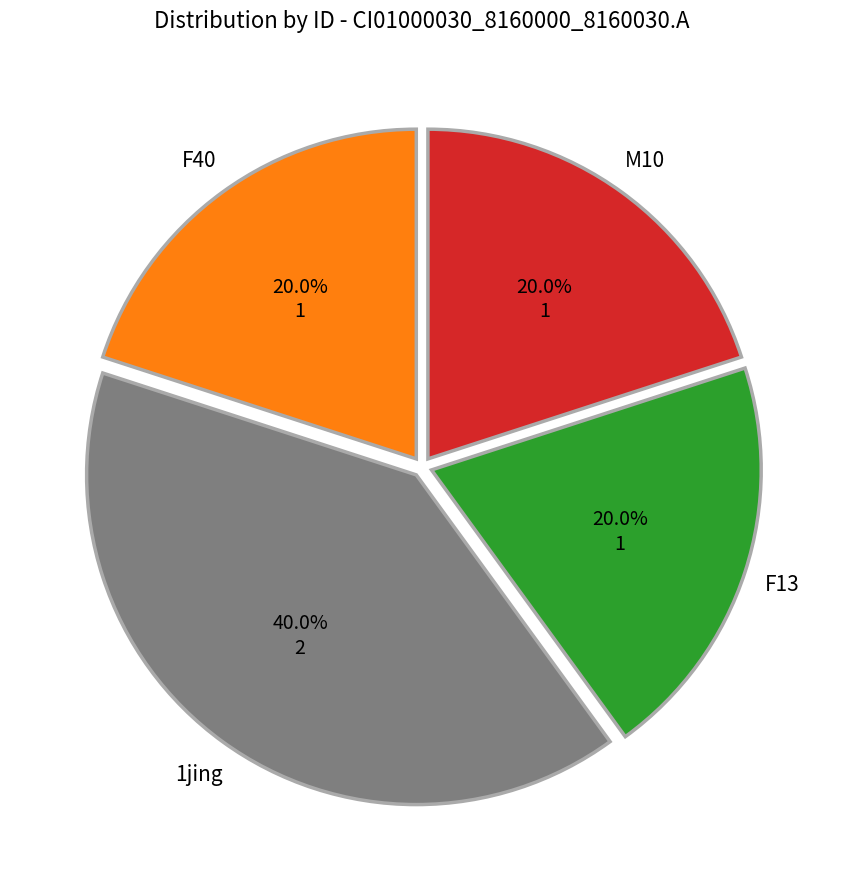

Combined, what portion of the pie is 1jing and F40?

60.0%